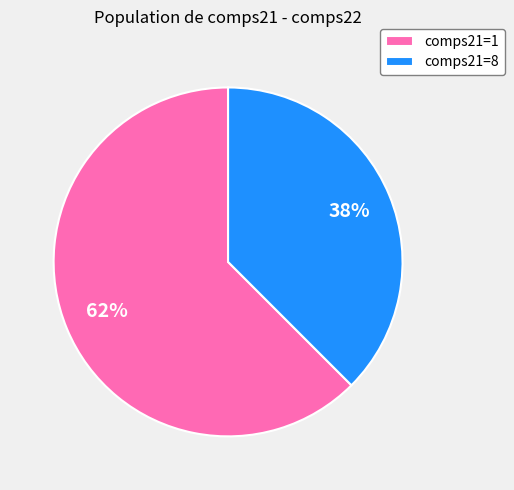

Which has a higher value, comps21=1 or comps21=8?

comps21=1